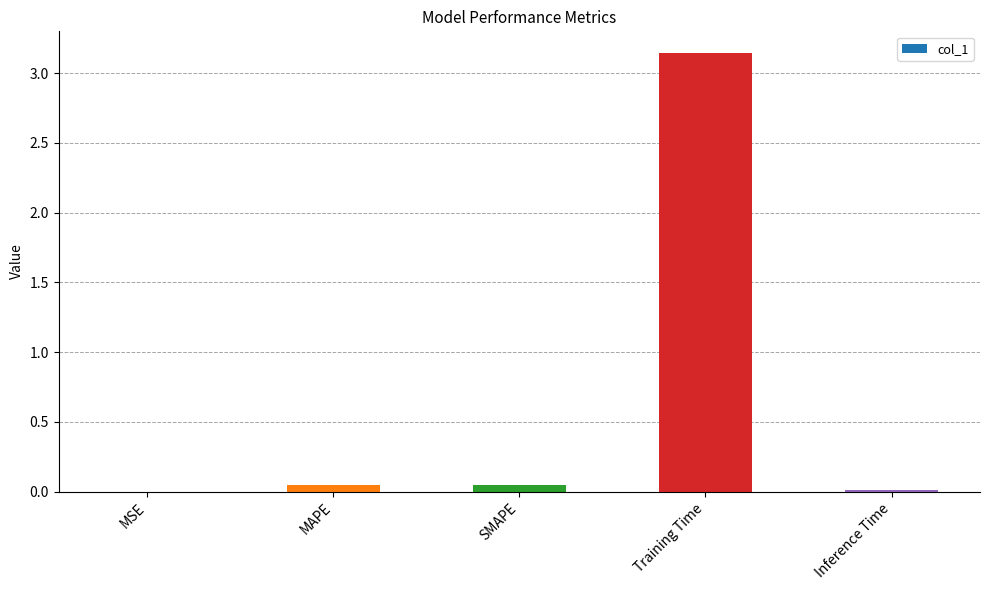

What is the sum of all values?

3.2